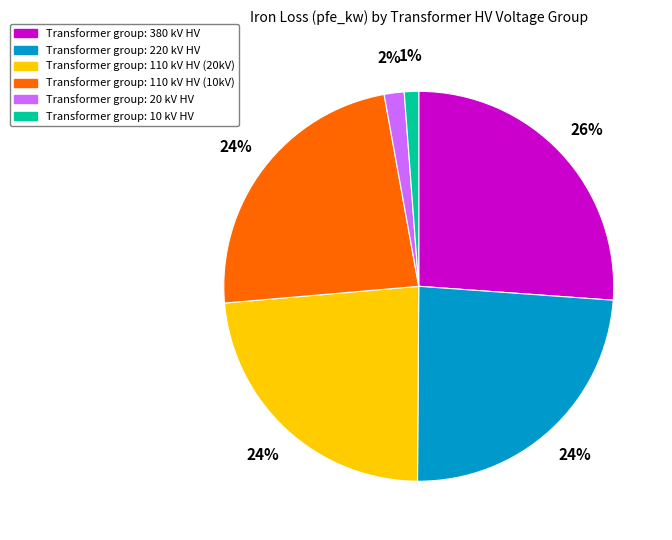

To the nearest percent, what portion does Transformer group: 110 kV HV (20kV) represent?

24%